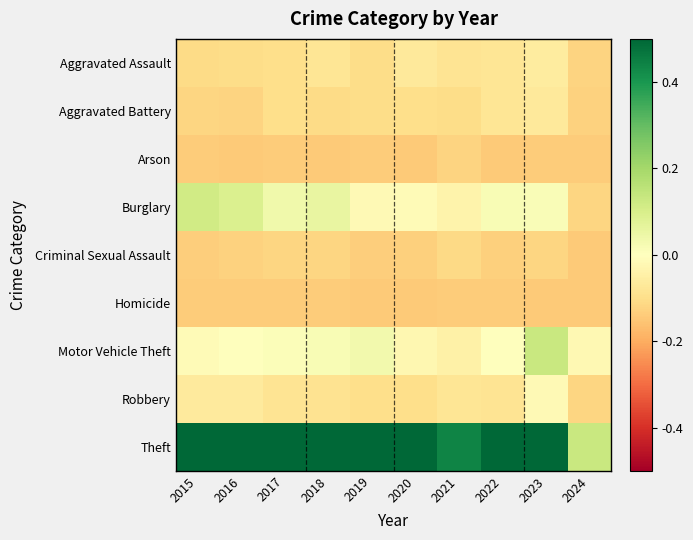

Reading left to right, list all the values displayed in this chart.

Aggravated Assault: 2015=-0.1	2016=-0.1	2017=-0.1	2018=-0.1	2019=-0.1	2020=-0.1	2021=-0.1	2022=-0.1	2023=-0.1	2024=-0.1
Aggravated Battery: 2015=-0.1	2016=-0.1	2017=-0.1	2018=-0.1	2019=-0.1	2020=-0.1	2021=-0.1	2022=-0.1	2023=-0.1	2024=-0.1
Arson: 2015=-0.1	2016=-0.1	2017=-0.1	2018=-0.1	2019=-0.1	2020=-0.1	2021=-0.1	2022=-0.1	2023=-0.1	2024=-0.1
Burglary: 2015=0.1	2016=0.1	2017=0.0	2018=0.1	2019=-0.0	2020=-0.0	2021=-0.0	2022=0.0	2023=0.0	2024=-0.1
Criminal Sexual Assault: 2015=-0.1	2016=-0.1	2017=-0.1	2018=-0.1	2019=-0.1	2020=-0.1	2021=-0.1	2022=-0.1	2023=-0.1	2024=-0.1
Homicide: 2015=-0.1	2016=-0.1	2017=-0.1	2018=-0.1	2019=-0.1	2020=-0.1	2021=-0.1	2022=-0.1	2023=-0.1	2024=-0.1
Motor Vehicle Theft: 2015=-0.0	2016=0.0	2017=0.0	2018=0.0	2019=0.0	2020=-0.0	2021=-0.0	2022=0.0	2023=0.1	2024=-0.0
Robbery: 2015=-0.1	2016=-0.1	2017=-0.1	2018=-0.1	2019=-0.1	2020=-0.1	2021=-0.1	2022=-0.1	2023=-0.0	2024=-0.1
Theft: 2015=0.8	2016=0.8	2017=0.7	2018=0.8	2019=0.7	2020=0.6	2021=0.4	2022=0.8	2023=0.9	2024=0.1